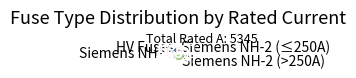

Which category has the biggest portion of the pie?

Siemens NH-2 (>250A)